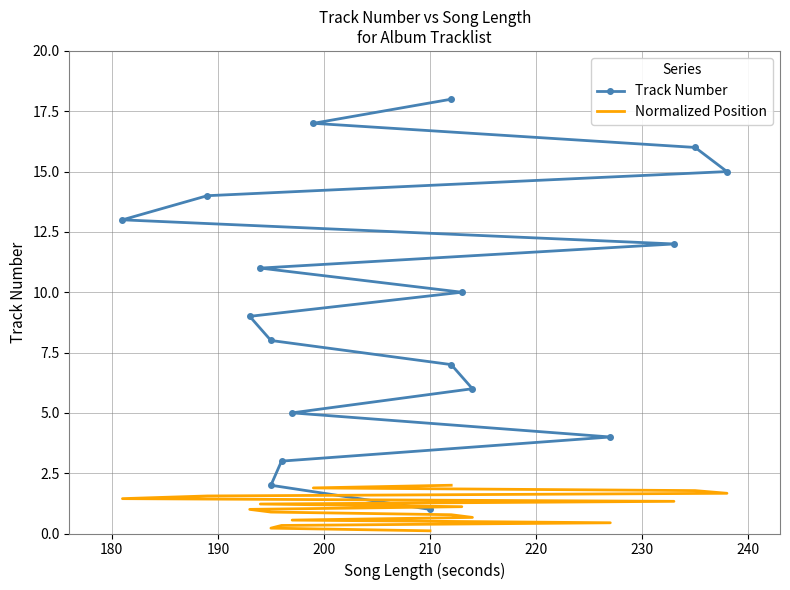

What is the difference between the Normalized Position values at 220 and 190?

0.3